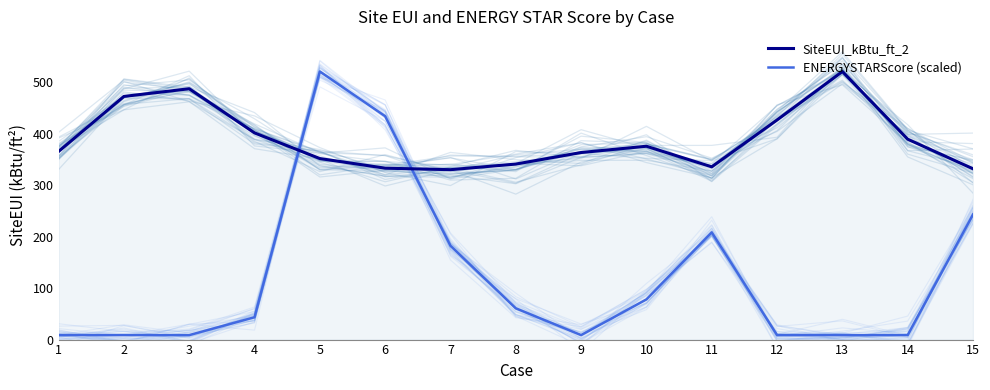

What is the total value across all series at 1?

373.9